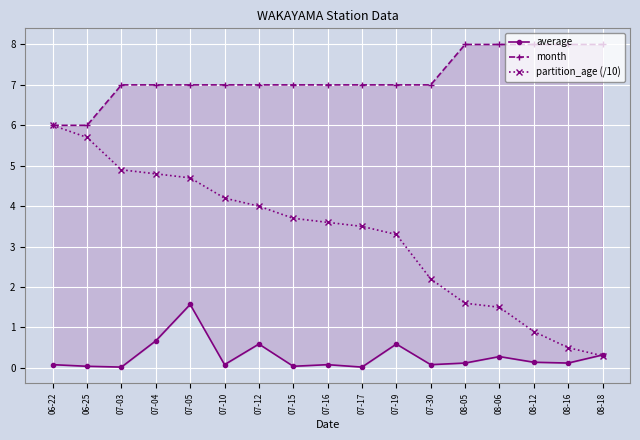

What is the difference between the maximum and minimum values in the average series?

1.6